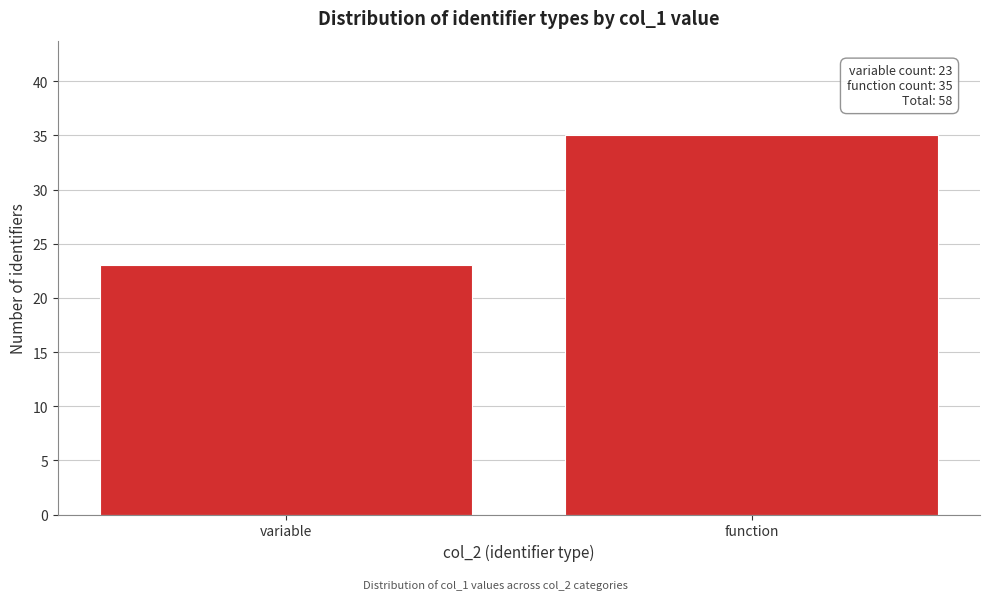

Reading left to right, extract all data points from this chart.

variable=23	function=35